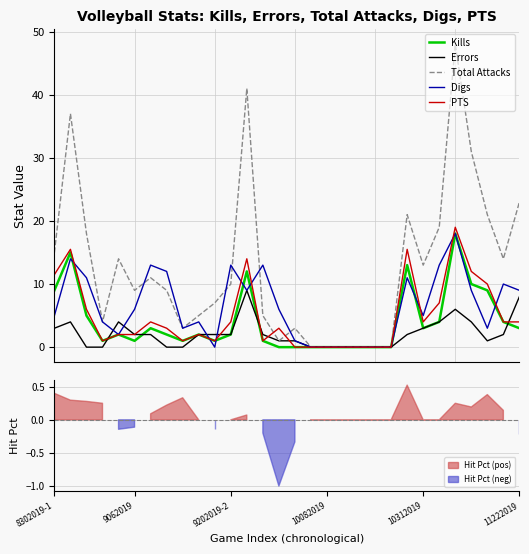

How many lines are shown in the chart?

5